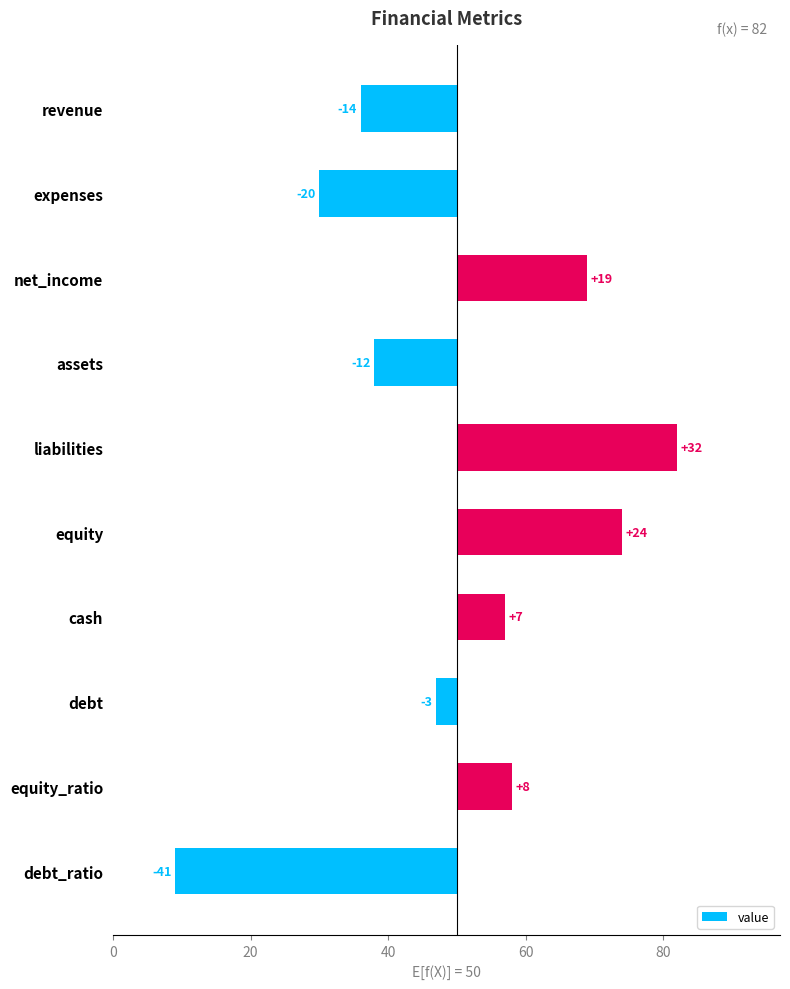

What is the minimum value shown in the chart?

-41